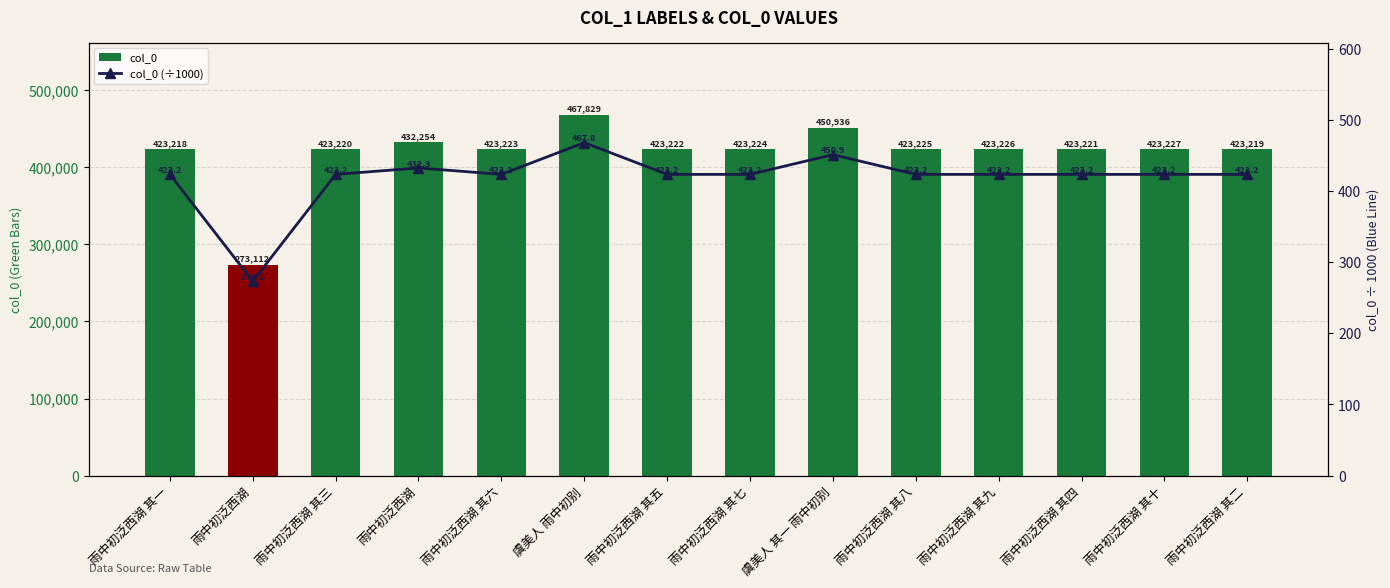

Reading left to right, extract all data points from this chart.

col_0: 雨中初泛西湖 其一=423218.0	雨中初泛西湖=273112.0	雨中初泛西湖 其三=423220.0	雨中初泛西湖=432254.0	雨中初泛西湖 其六=423223.0	虞美人 雨中初别=467829.0	雨中初泛西湖 其五=423222.0	雨中初泛西湖 其七=423224.0	虞美人 其一 雨中初别=450936.0	雨中初泛西湖 其八=423225.0	雨中初泛西湖 其九=423226.0	雨中初泛西湖 其四=423221.0	雨中初泛西湖 其十=423227.0	雨中初泛西湖 其二=423219.0
col_0 (÷1000): 雨中初泛西湖 其一=423.2	雨中初泛西湖=273.1	雨中初泛西湖 其三=423.2	雨中初泛西湖=432.3	雨中初泛西湖 其六=423.2	虞美人 雨中初别=467.8	雨中初泛西湖 其五=423.2	雨中初泛西湖 其七=423.2	虞美人 其一 雨中初别=450.9	雨中初泛西湖 其八=423.2	雨中初泛西湖 其九=423.2	雨中初泛西湖 其四=423.2	雨中初泛西湖 其十=423.2	雨中初泛西湖 其二=423.2